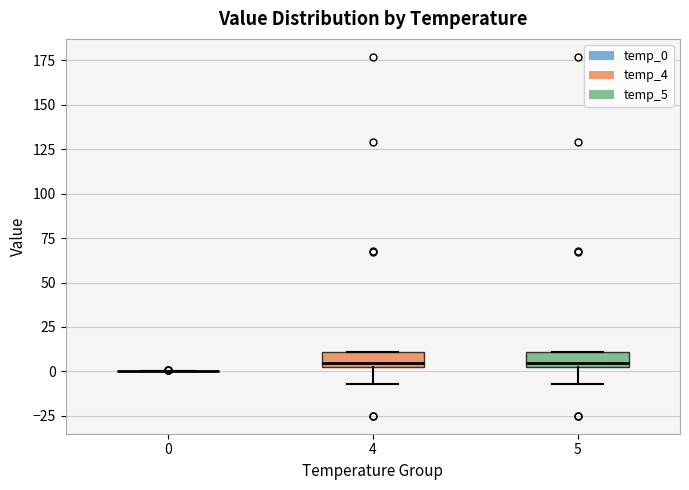

Reading left to right, transcribe this box plot: for each box, give where its median line is, the range the box spans, and where its two whiskers end, as read against the y-axis. The values are not printed on the chart, so give them approximately, as read against the axis.

0: box collapsed to a line at 0, whiskers 0 to 0
4: median 5, box 0 to 10, whiskers -5 to 10
5: median 5, box 0 to 10, whiskers -5 to 10